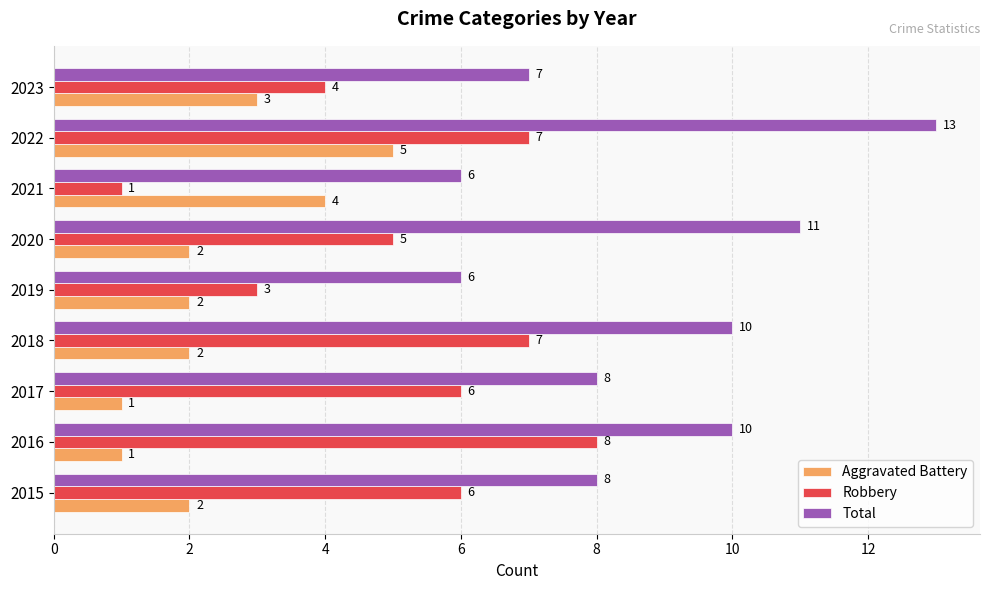

Is it true that Robbery equals 7 at 2018?

True